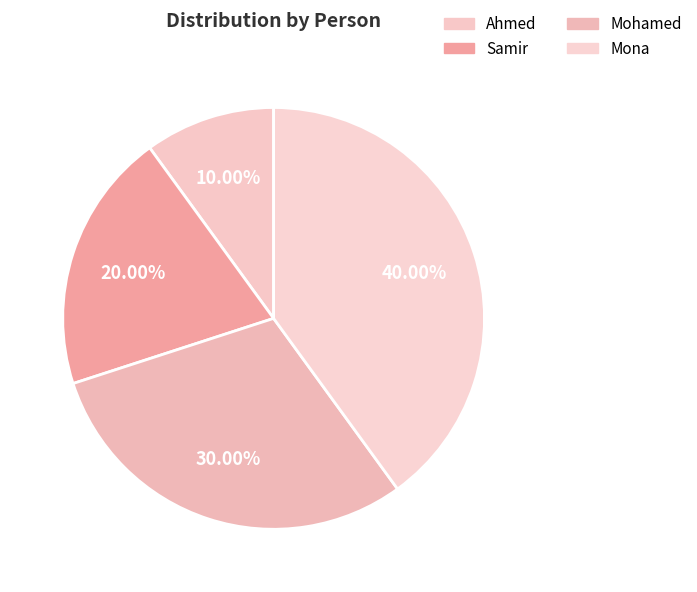

What percentage is the Mona slice, to the nearest percent?

40%